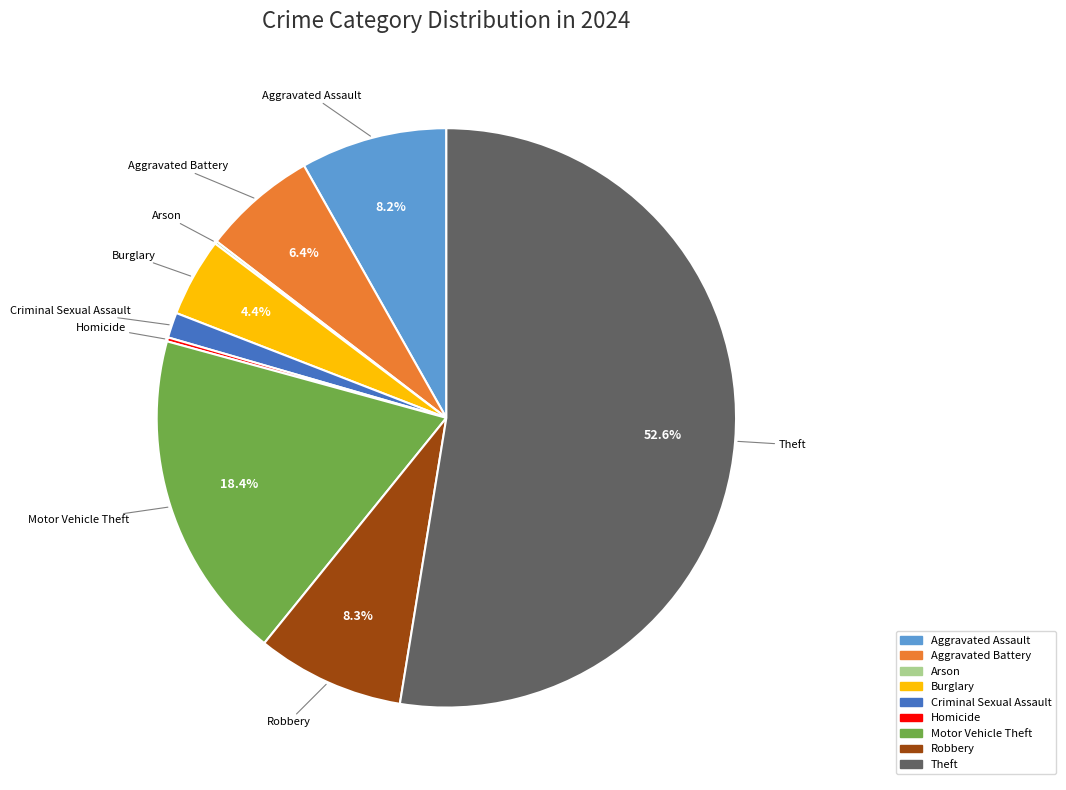

To the nearest percent, what portion does Robbery represent?

8%